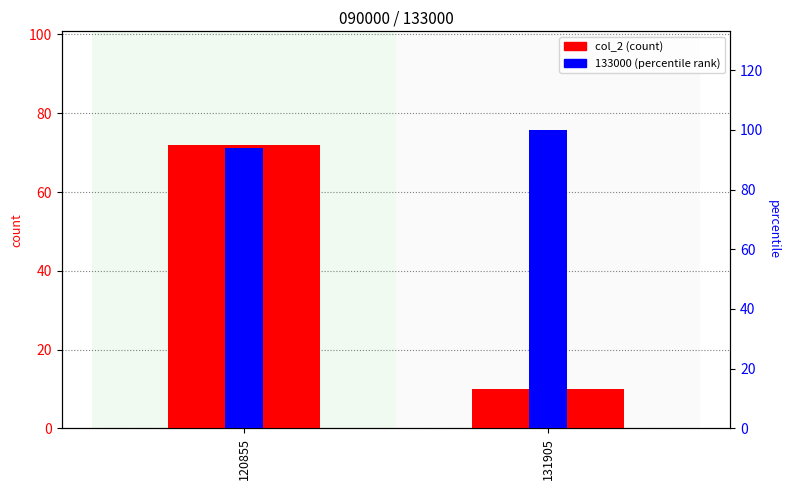

How many bars are there in total?

4